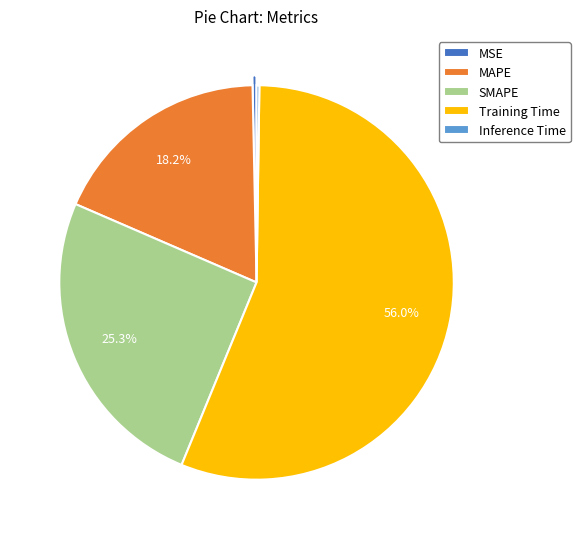

Is there any slice that represents more than half of the pie?

Yes